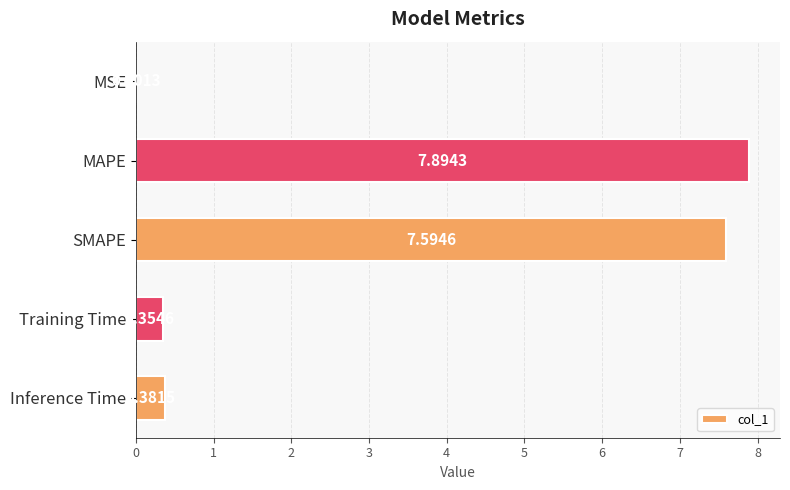

Are the bars grouped side by side (vs. stacked)?

No